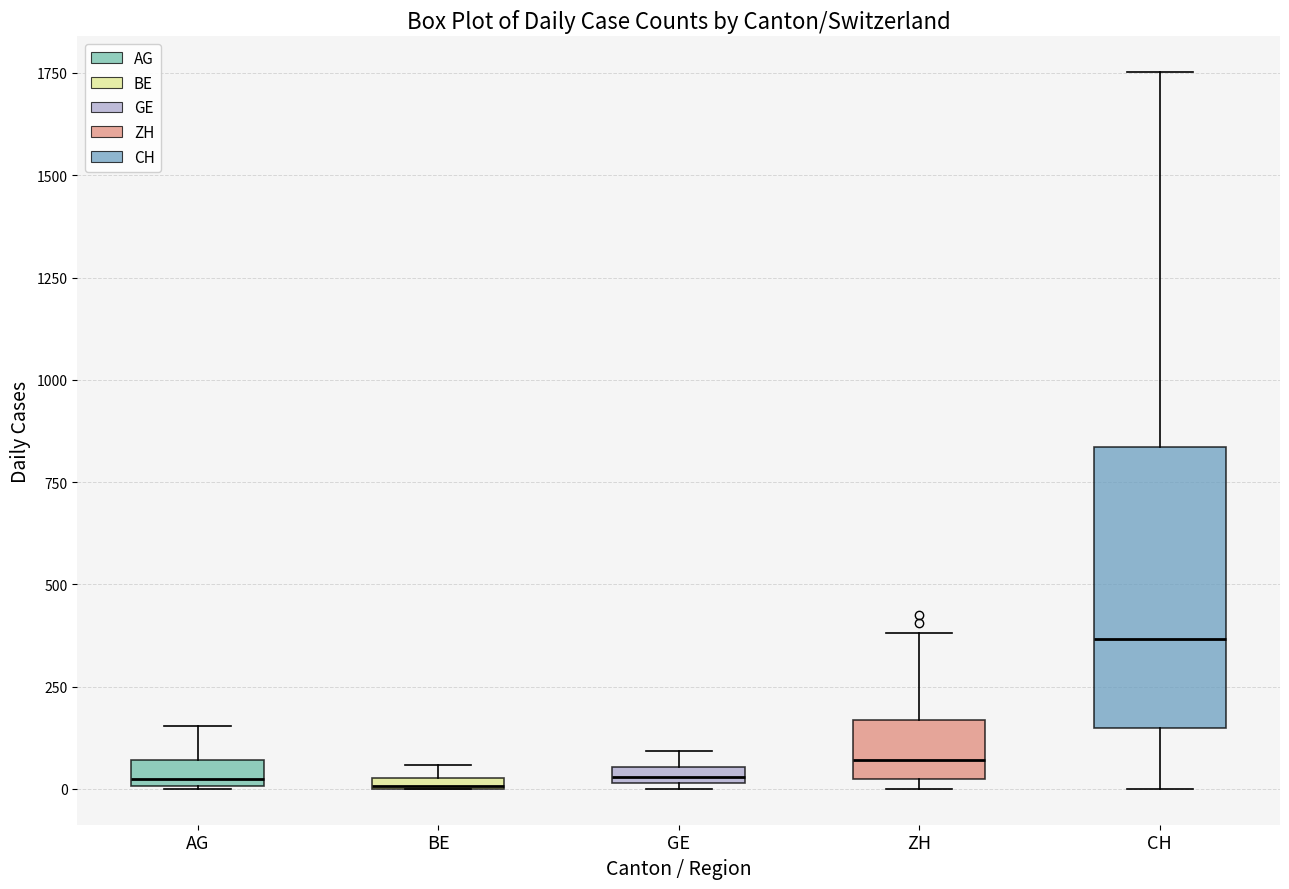

Where is the upper edge of the box for BE on the y-axis? The values are not printed on the chart, so give them approximately, as read against the axis.

50